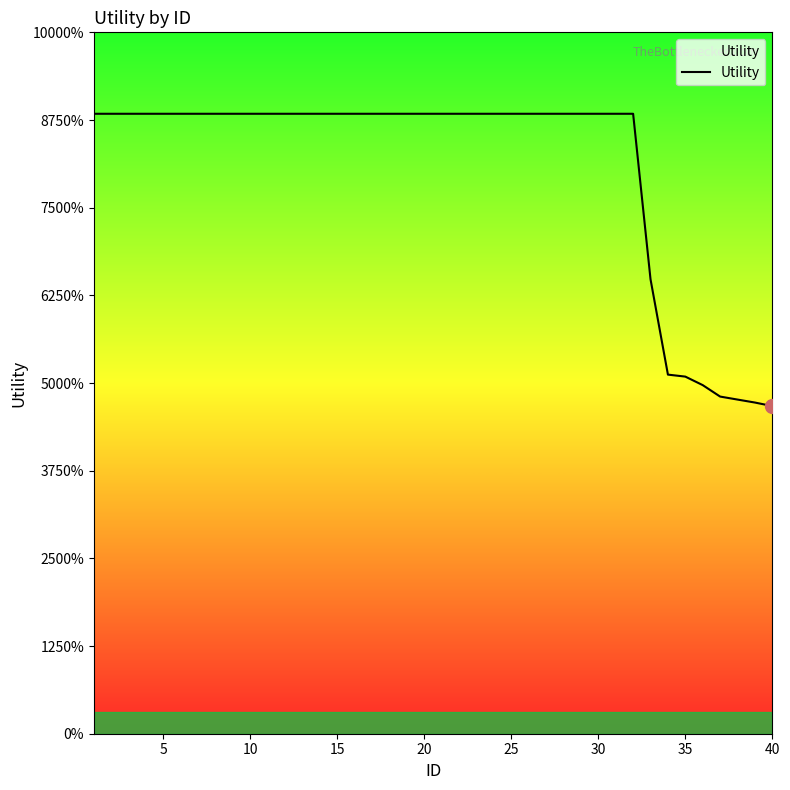

Does the chart have visible grid lines?

No